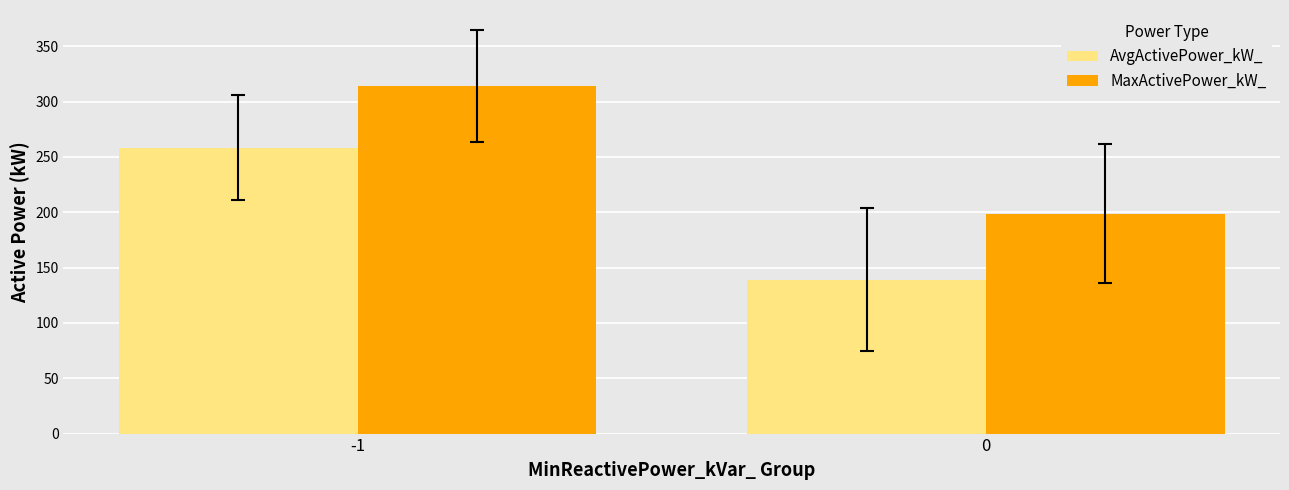

How many groups of bars are there?

2